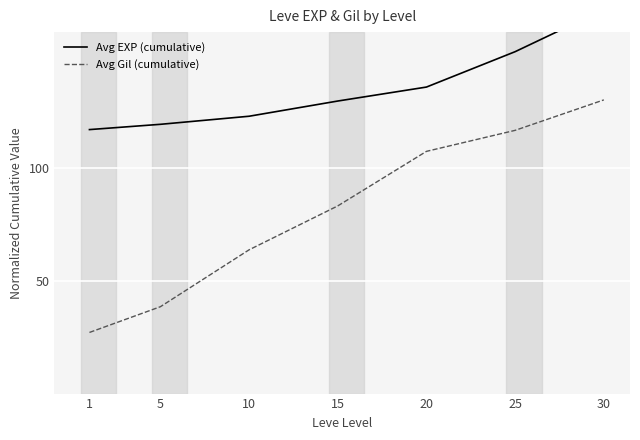

How many data points in Avg Gil (cumulative) are above 83?

4